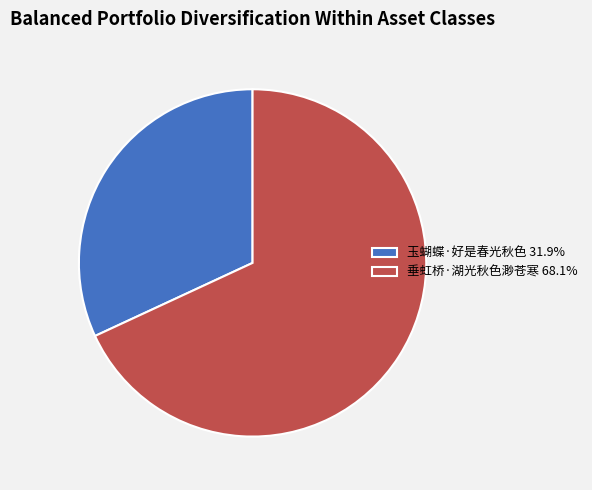

Is 玉蝴蝶·好是春光秋色 31.9% the majority of the pie?

No